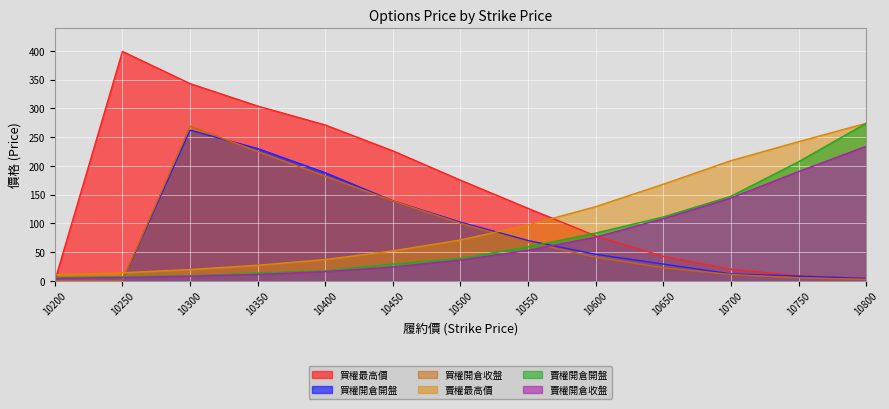

How many series are shown in this chart?

6